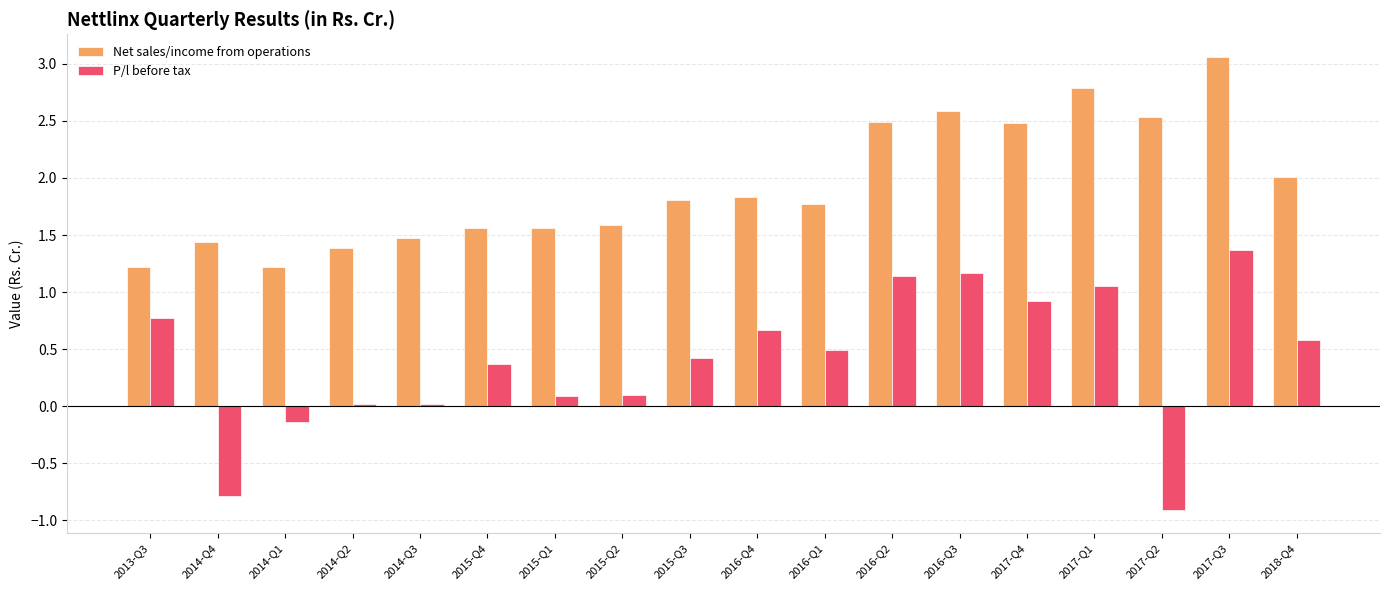

At which category is the sum across all series the highest?

2017-Q3